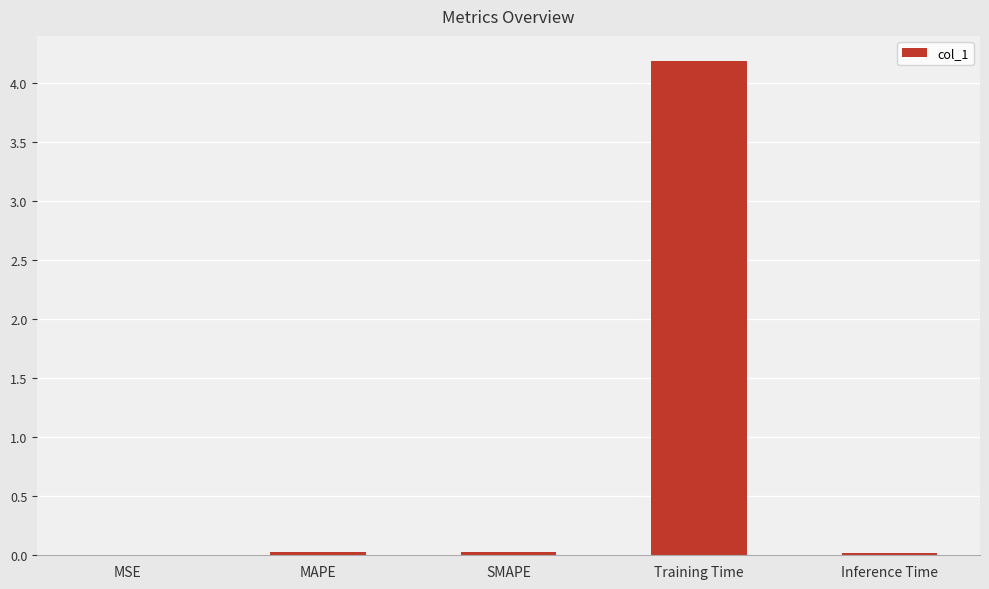

Which has a higher value, MSE or Training Time?

Training Time